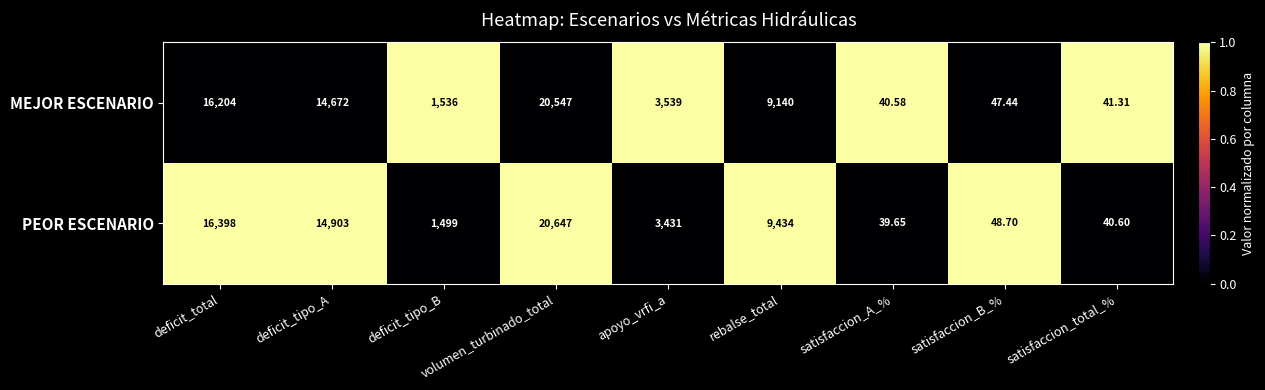

List the series in order of their peak value, highest first.

PEOR ESCENARIO, MEJOR ESCENARIO